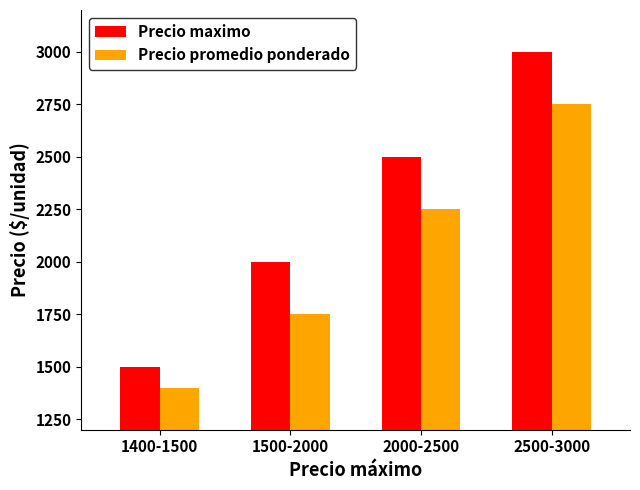

What is the label of the 1st bar from the right?

2500-3000